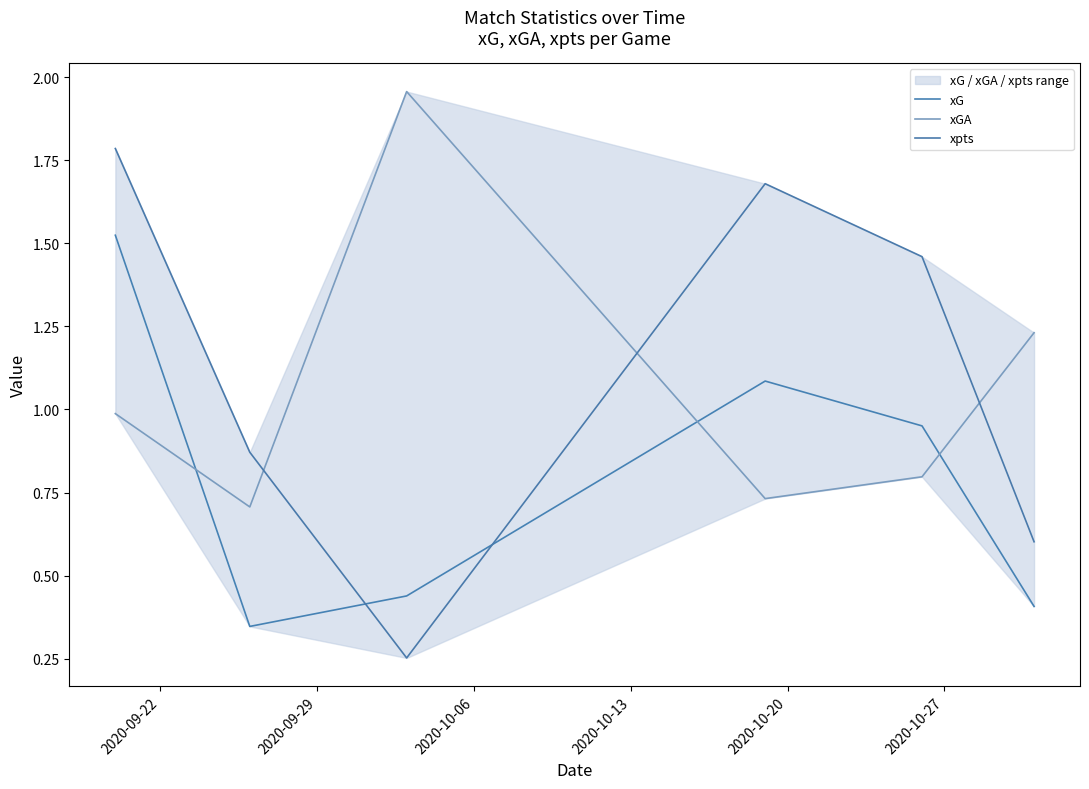

In xG, how many points are lower than both neighbors (excluding endpoints)?

1